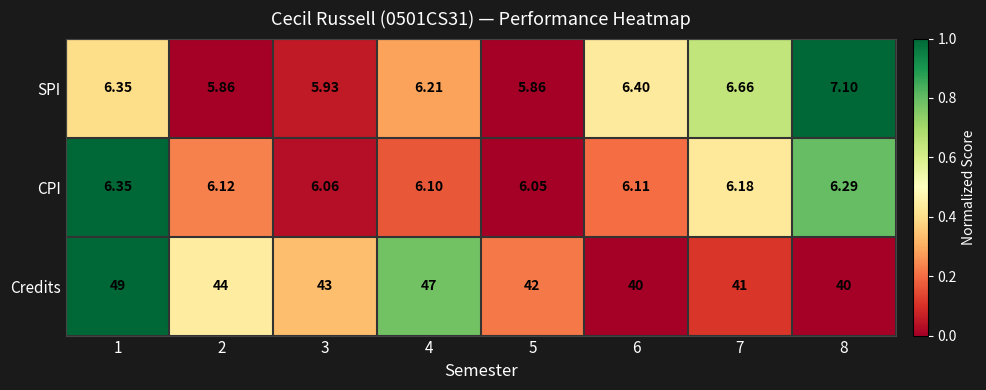

Between 1 and 8, which series saw the biggest shift?

Credits